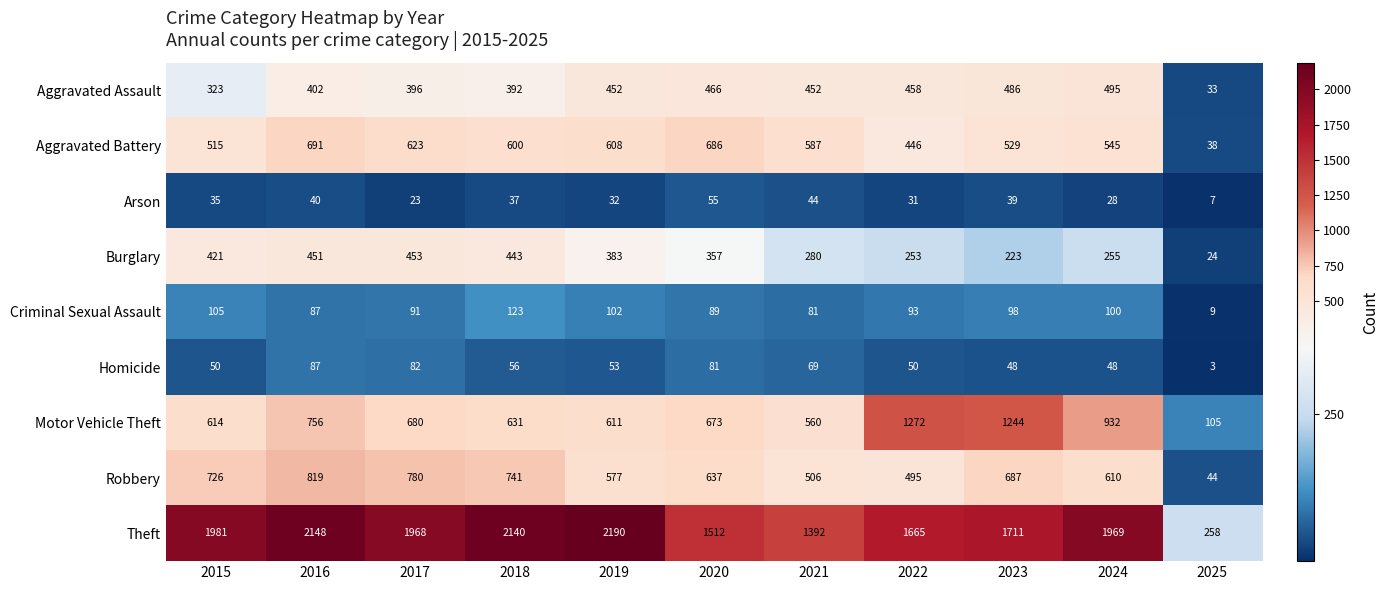

At 2023, list the series in order from smallest to largest.

Arson, Homicide, Criminal Sexual Assault, Burglary, Aggravated Assault, Aggravated Battery, Robbery, Motor Vehicle Theft, Theft